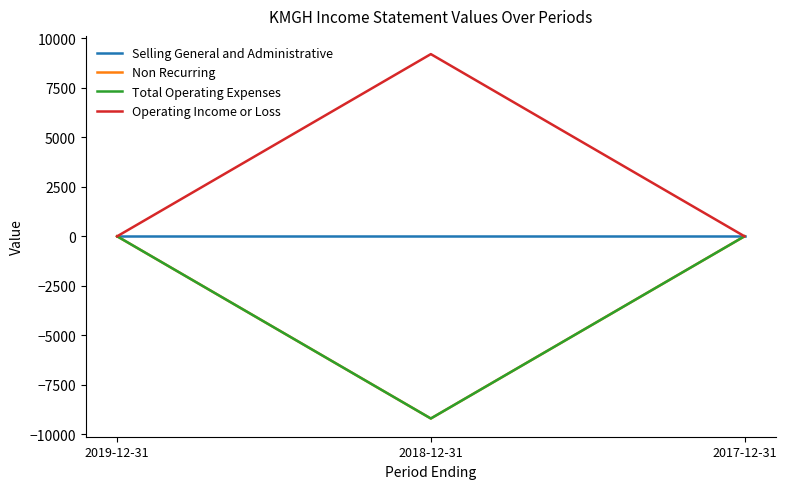

Does the chart display data point markers on the line(s)?

No